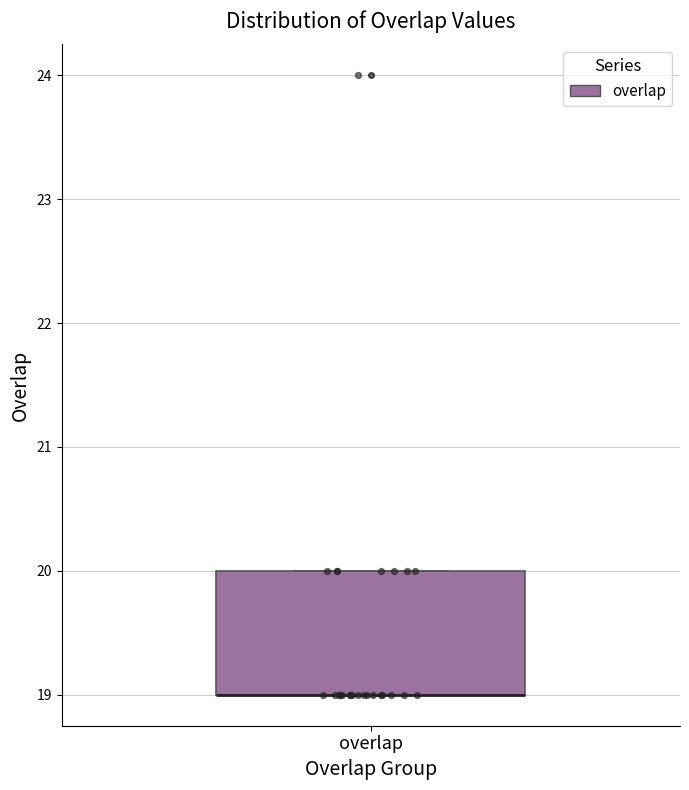

Read this box plot against the y-axis: the position of the median line, the range covered by the box, and the ends of both whiskers. The values are not printed on the chart, so give them approximately, as read against the axis.

median 19 (drawn on the box's lower edge), box 19 to 20, whiskers 19 to 20